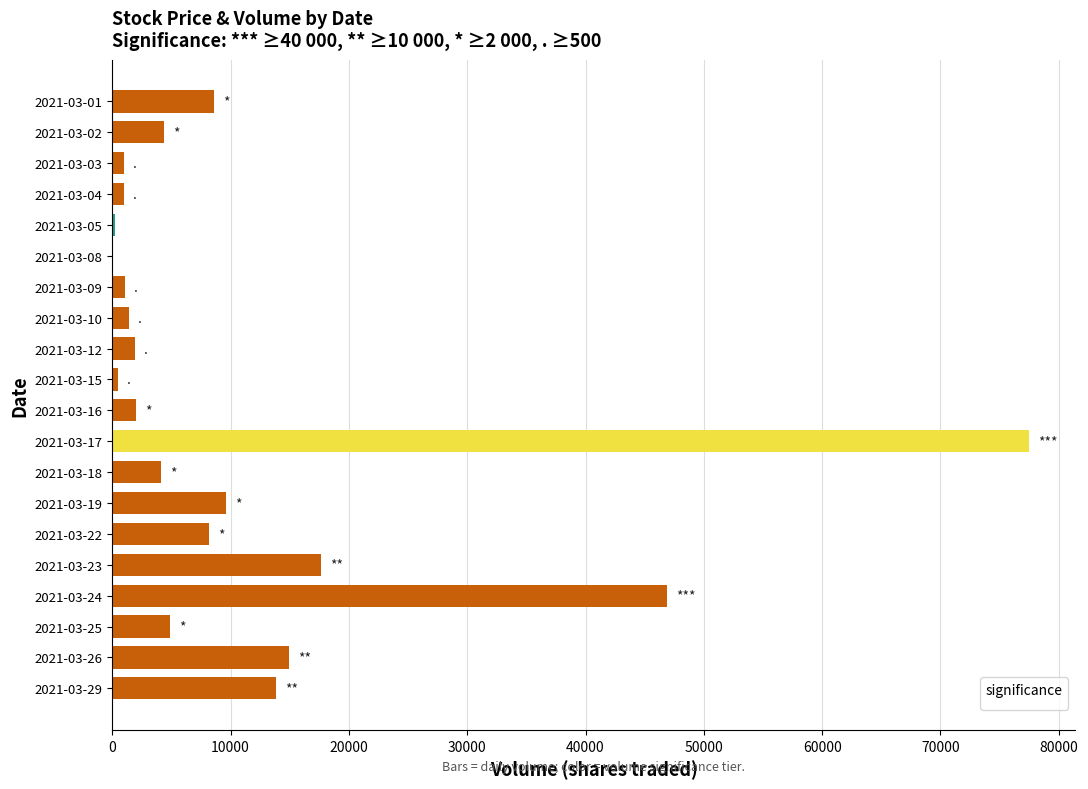

Does the chart contain stacked bars?

No